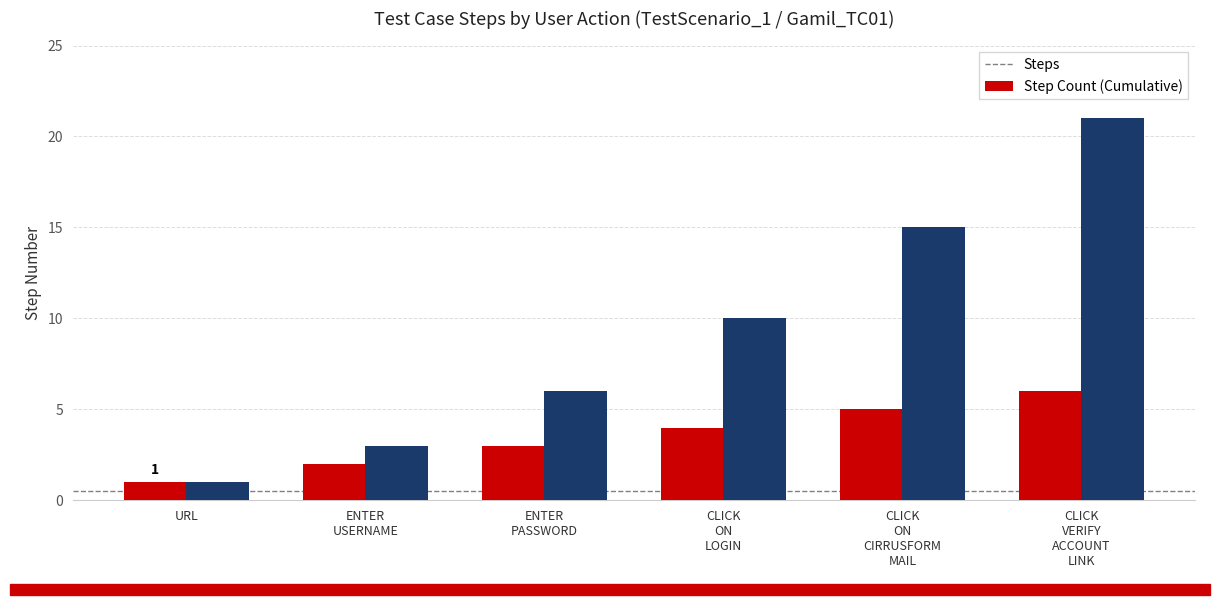

How many Steps values are between 2 and 5?

4